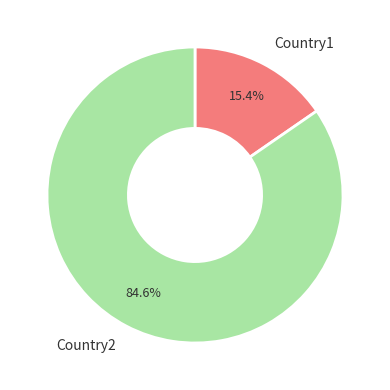

Do Country2 and Country1 together represent more than half of the pie?

Yes